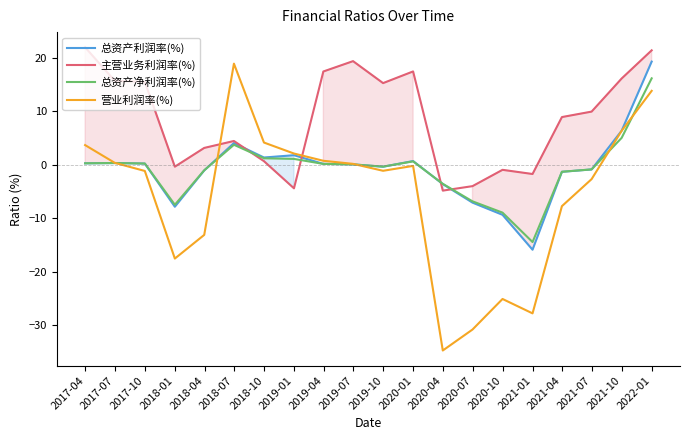

What is the minimum value for 主营业务利润率(%)?

-4.8